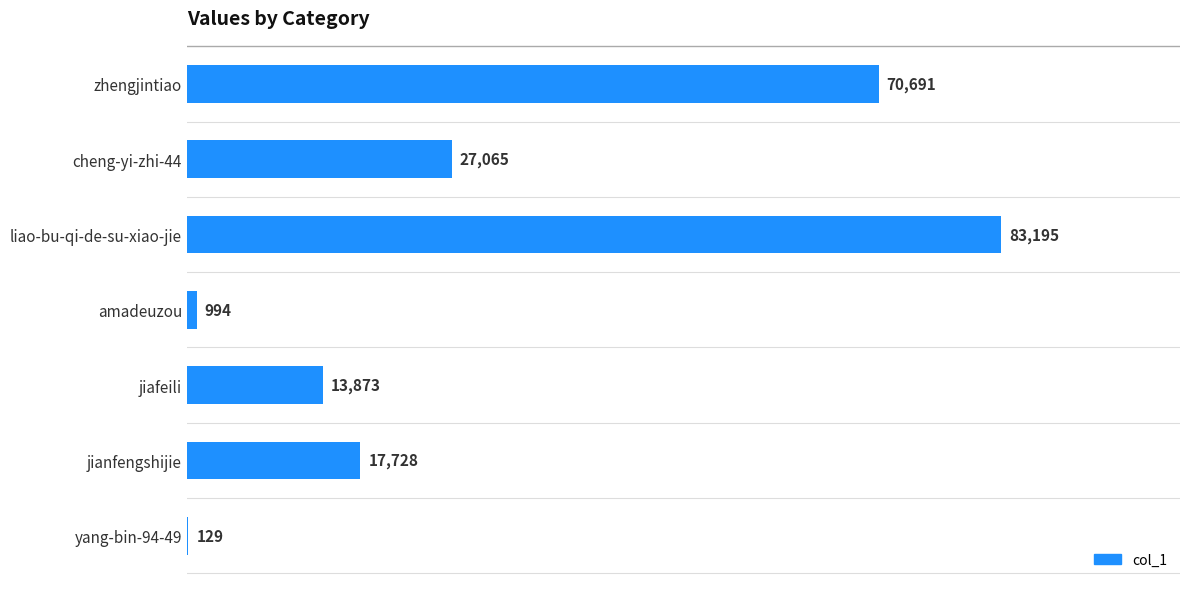

At which category does the chart reach its peak across all series?

liao-bu-qi-de-su-xiao-jie